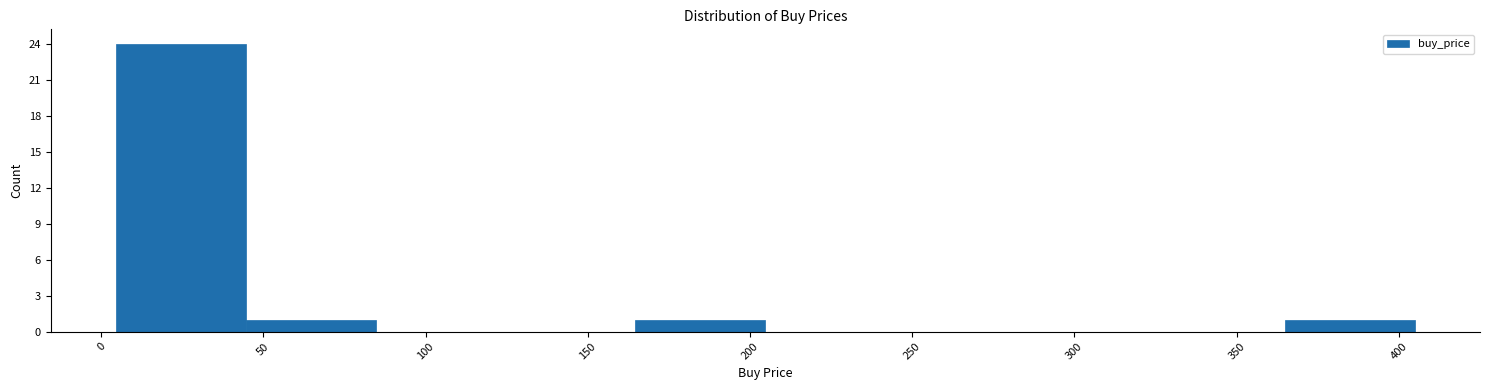

Reading left to right, list every bar in this chart as the range it spans on the x-axis followed by its height. Neither the bar edges nor the heights are printed on the chart, so give them approximately, as read against the axes.

5 to 45: 24
45 to 85: 1
85 to 125: 0
125 to 165: 0
165 to 205: 1
205 to 245: 0
245 to 285: 0
285 to 325: 0
325 to 365: 0
365 to 405: 1